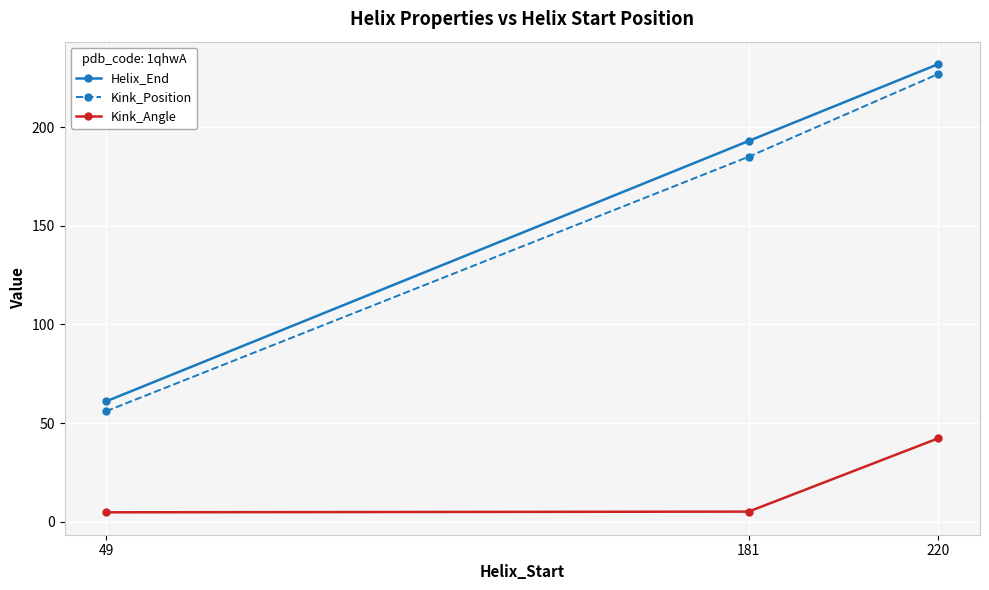

What is the sum of all Kink_Position values?

468.0